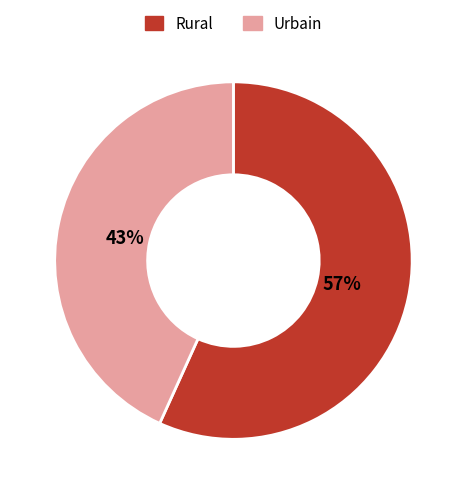

Is there a majority slice in this chart?

Yes